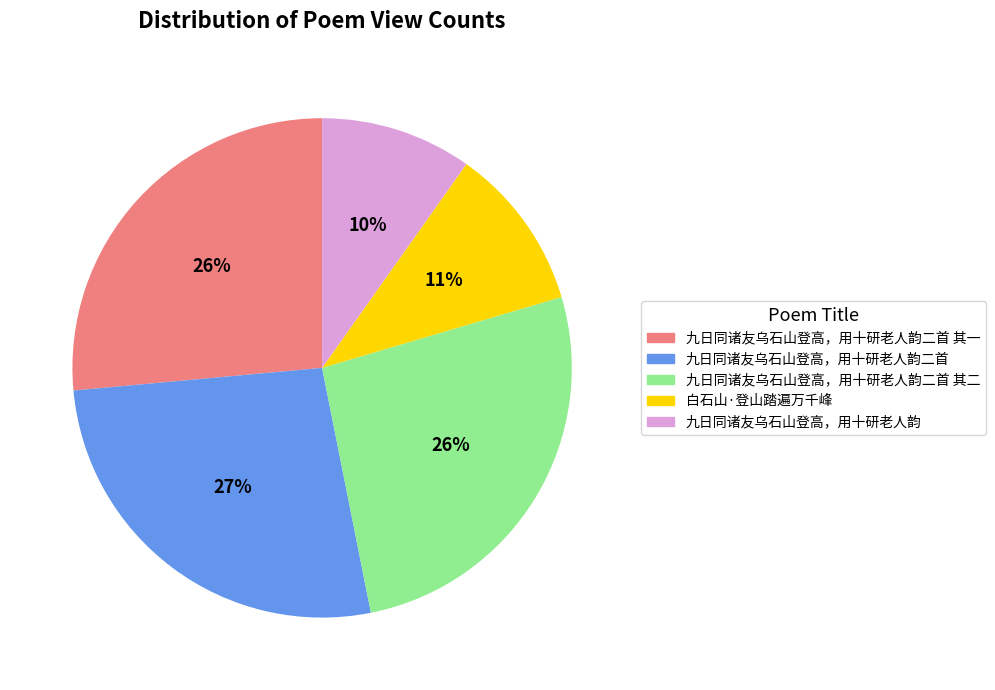

True or false: 九日同诸友乌石山登高，用十研老人韵二首 accounts for 20% of the total.

False